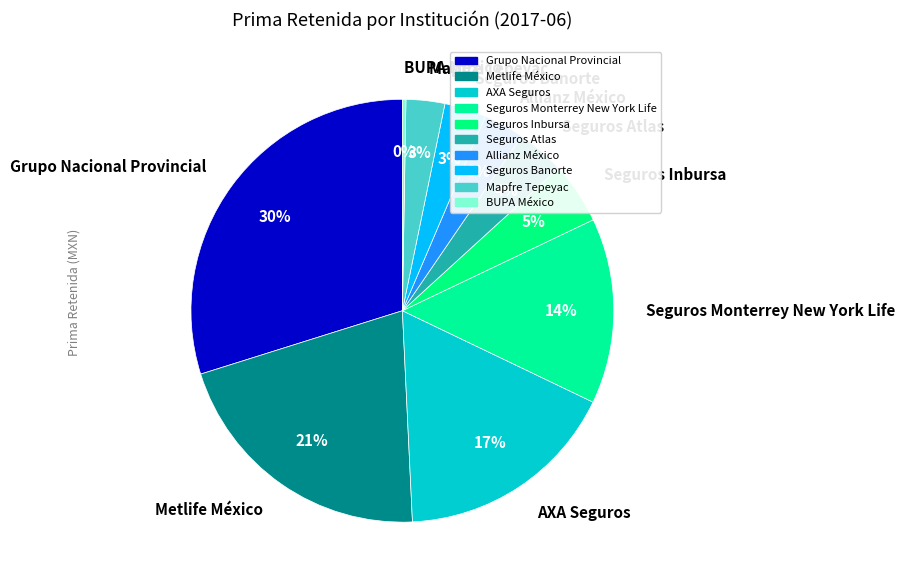

Do Allianz México and AXA Seguros together represent more than half of the pie?

No